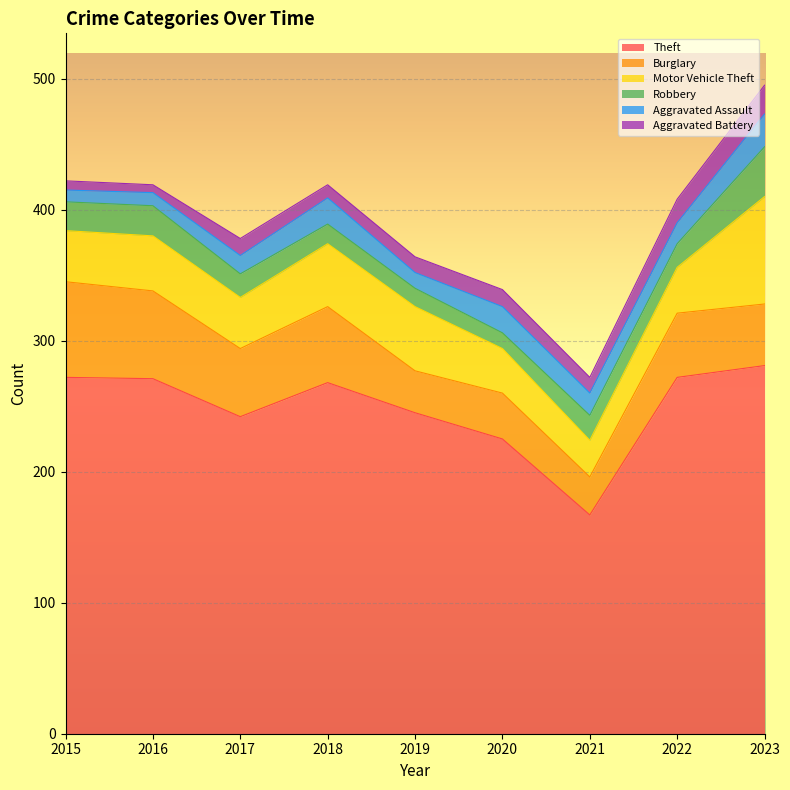

Which series has the largest total across all categories?

Theft